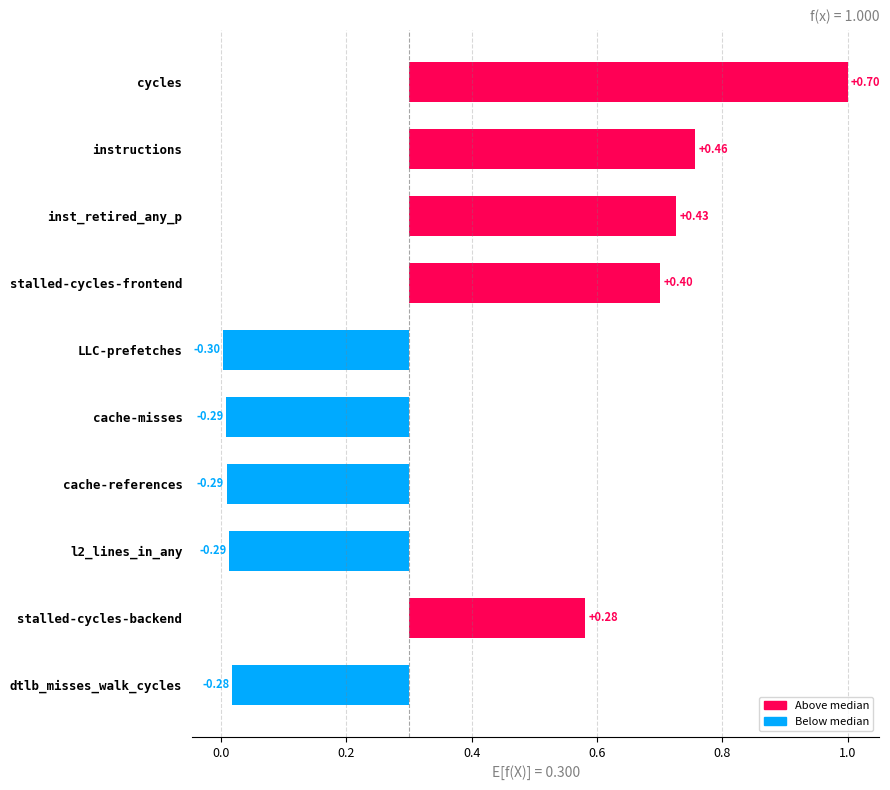

How many values are below 0?

5